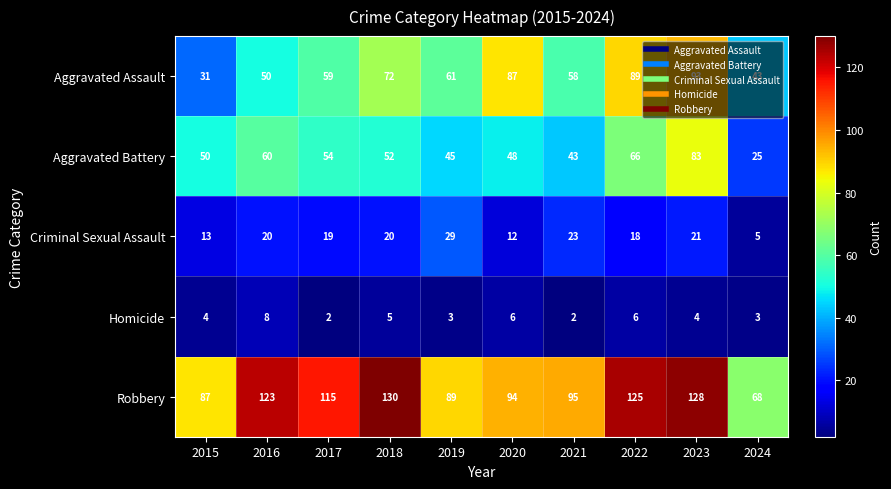

At 2022, list the series in order from largest to smallest.

Robbery, Aggravated Assault, Aggravated Battery, Criminal Sexual Assault, Homicide